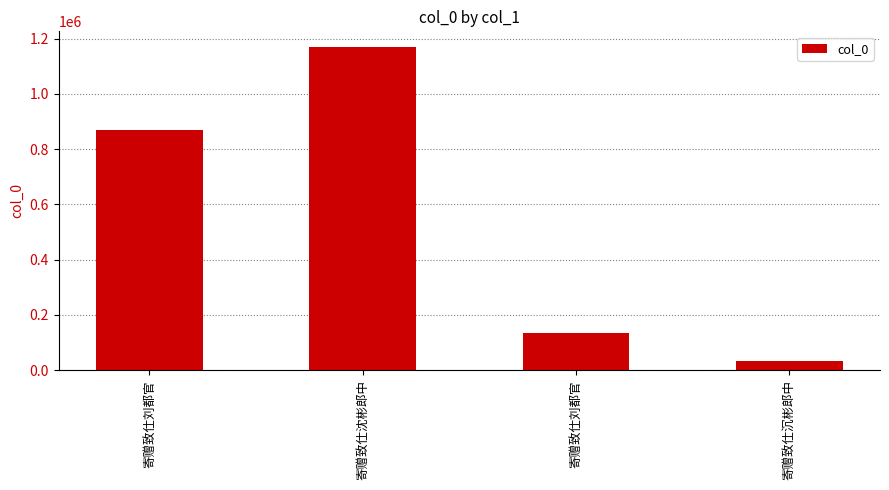

At which label does the data first exceed 870204?

寄赠致仕沈彬郎中